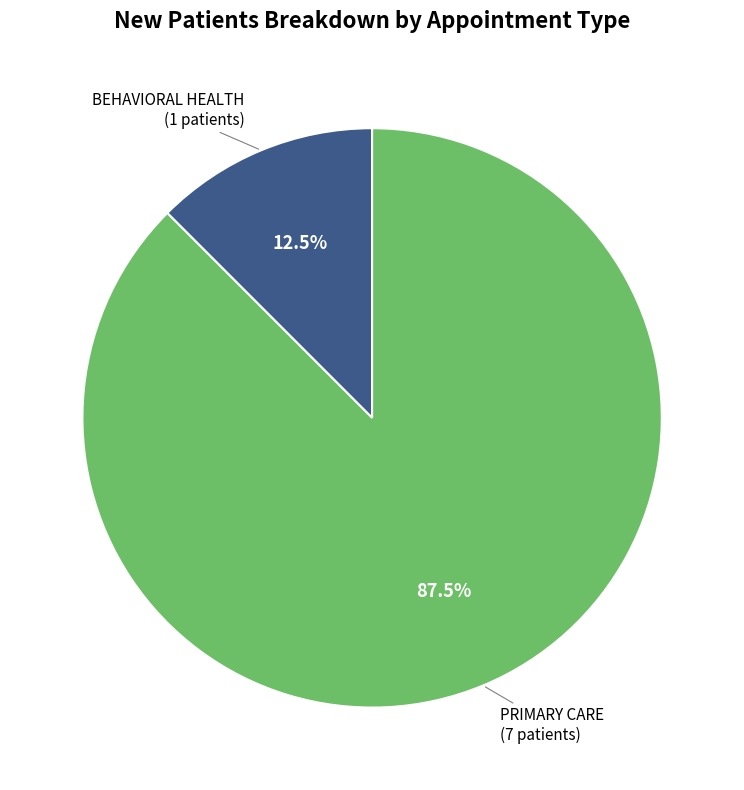

Is there a majority slice in this chart?

Yes